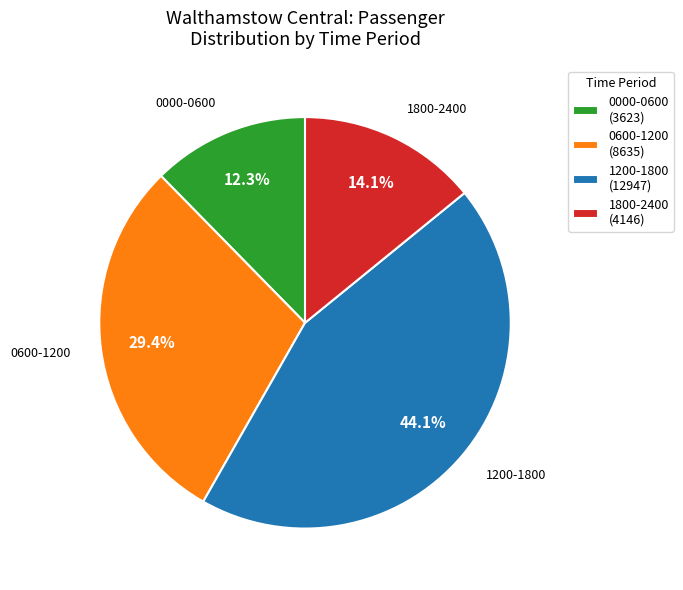

How many segments does this pie chart have?

4